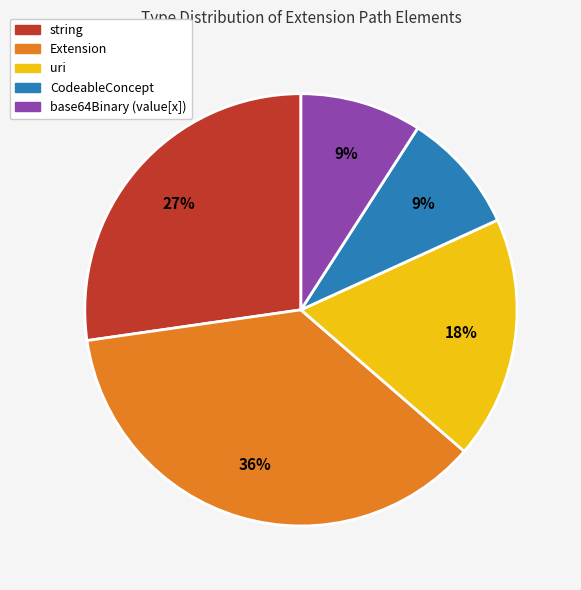

Is there a majority slice in this chart?

No